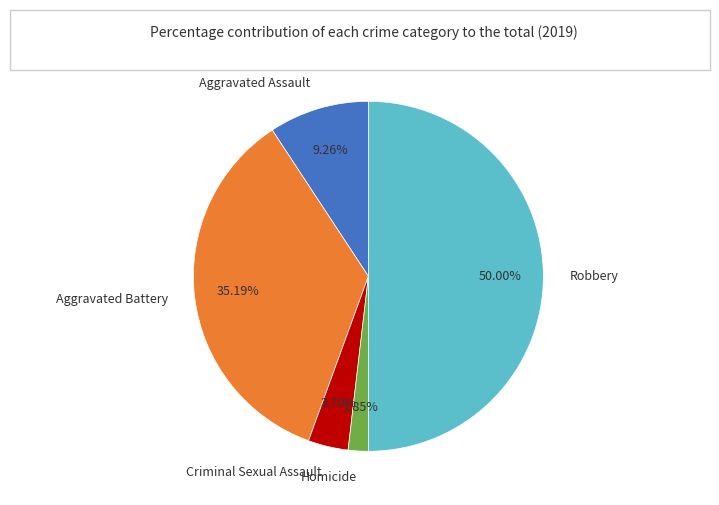

Does Criminal Sexual Assault account for over 50% of the chart?

No